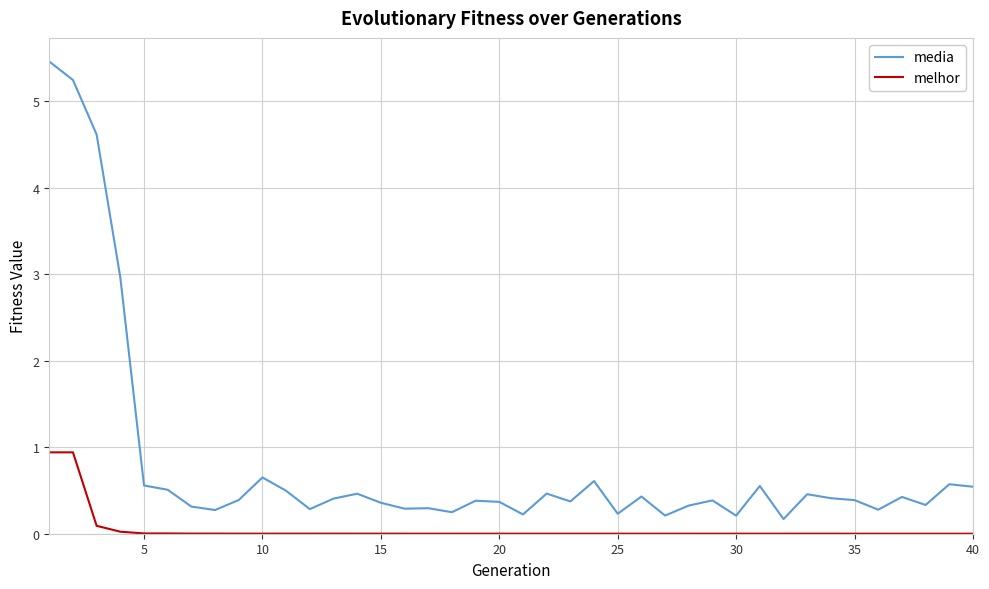

Which series has the largest total across all categories?

media